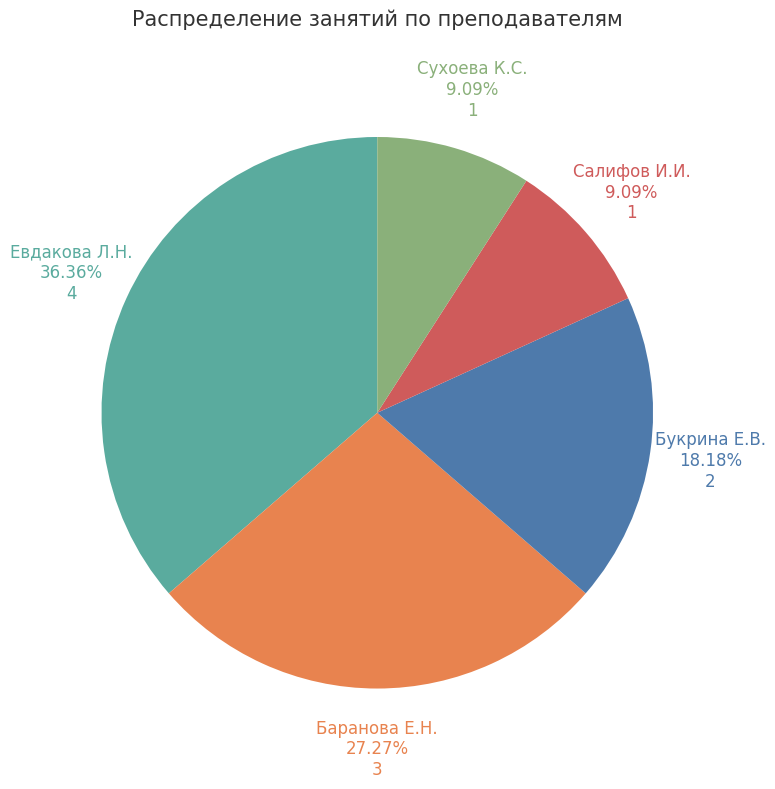

Is the sum of Салифов И.И. and Евдакова Л.Н. greater than half?

No